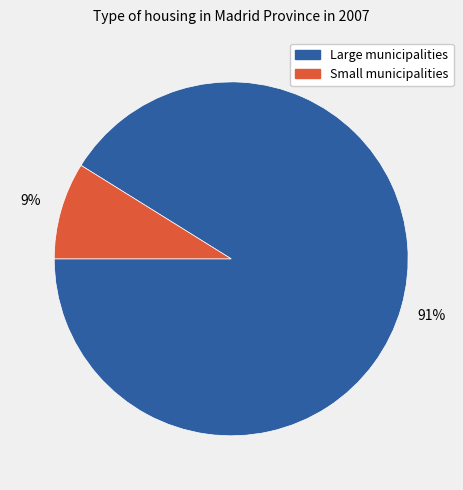

Which has a higher value, Small municipalities or Large municipalities?

Large municipalities